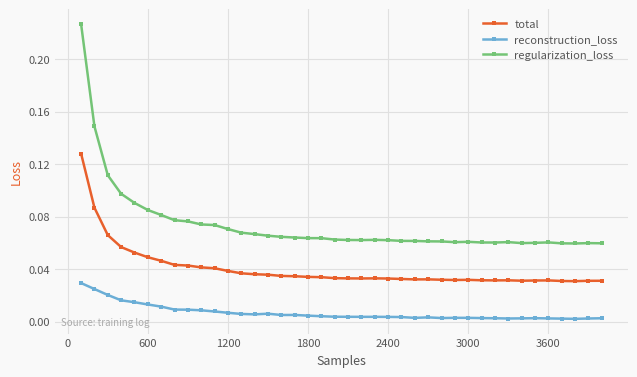

Rank the series by their average value, from highest to lowest.

regularization_loss, total, reconstruction_loss